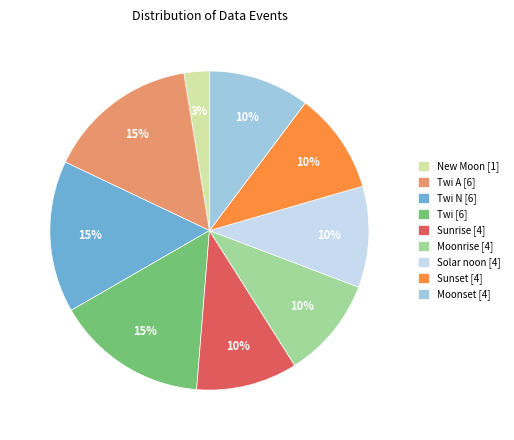

Which slice is the smallest?

New Moon [1]